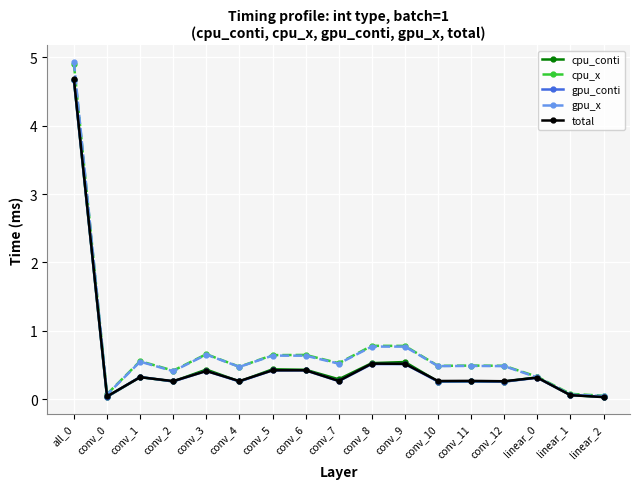

What is the total value across all series at conv_8?

3.1